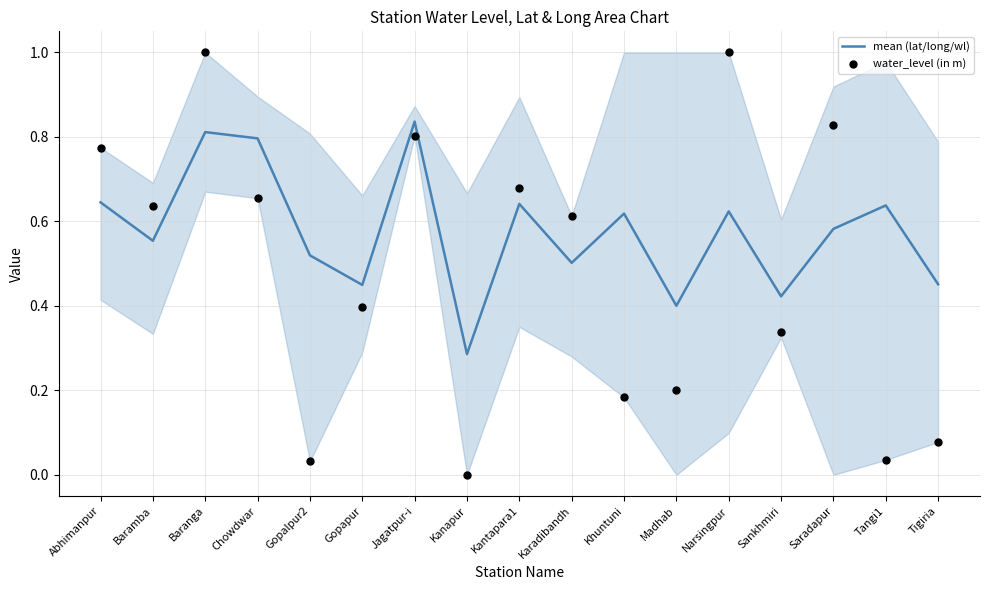

Which series reaches the minimum Y coordinate?

water_level (in m)